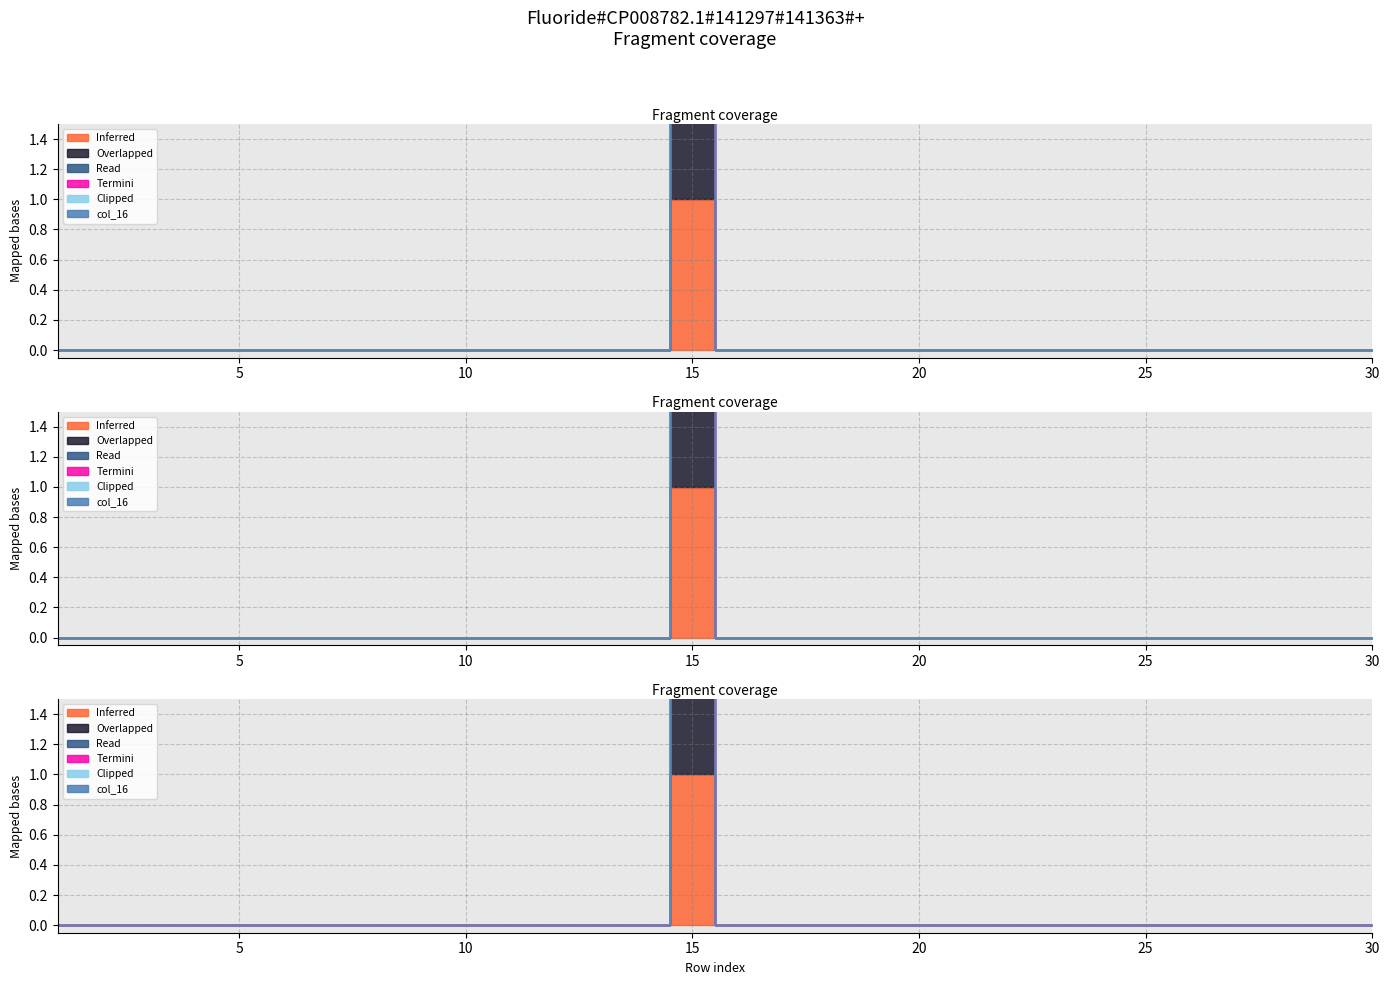

How many series are shown in this chart?

6